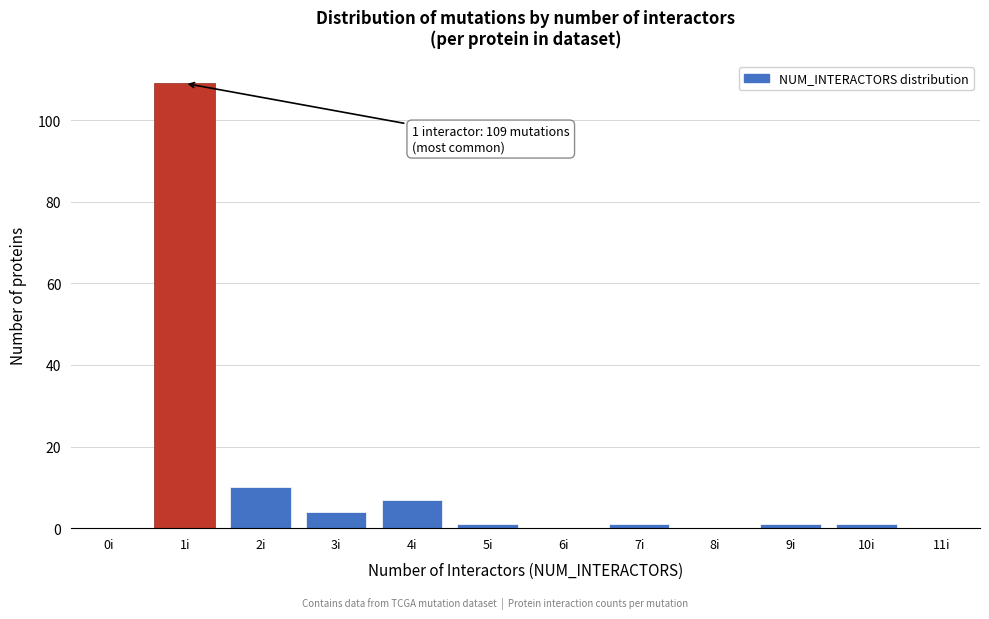

Reading left to right, what are all the values shown in this chart?

0i=0	1i=109	2i=10	3i=4	4i=7	5i=1	6i=0	7i=1	8i=0	9i=1	10i=1	11i=0